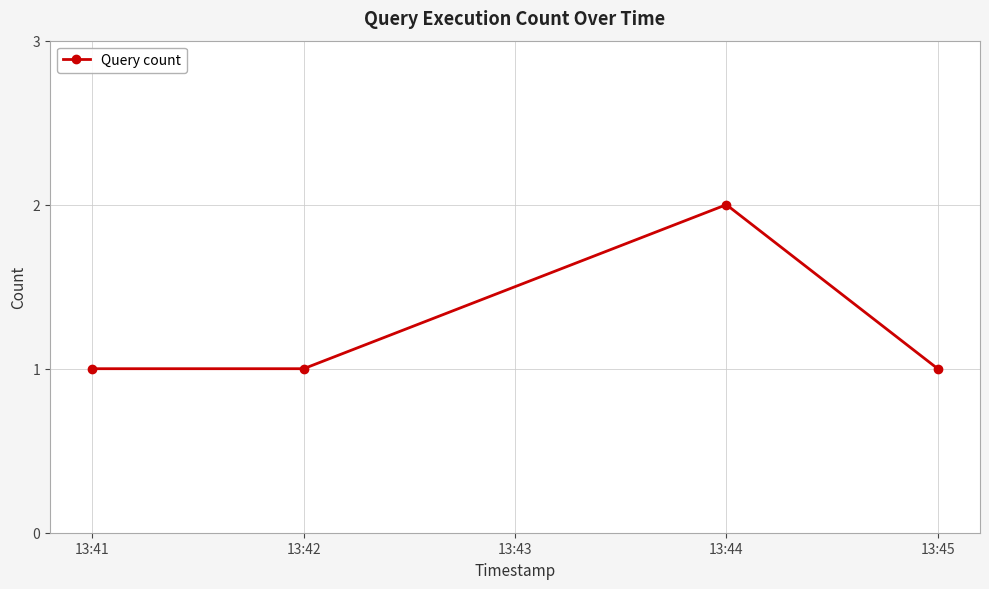

What is the sum of the values at 13:44 and 13:45?

3